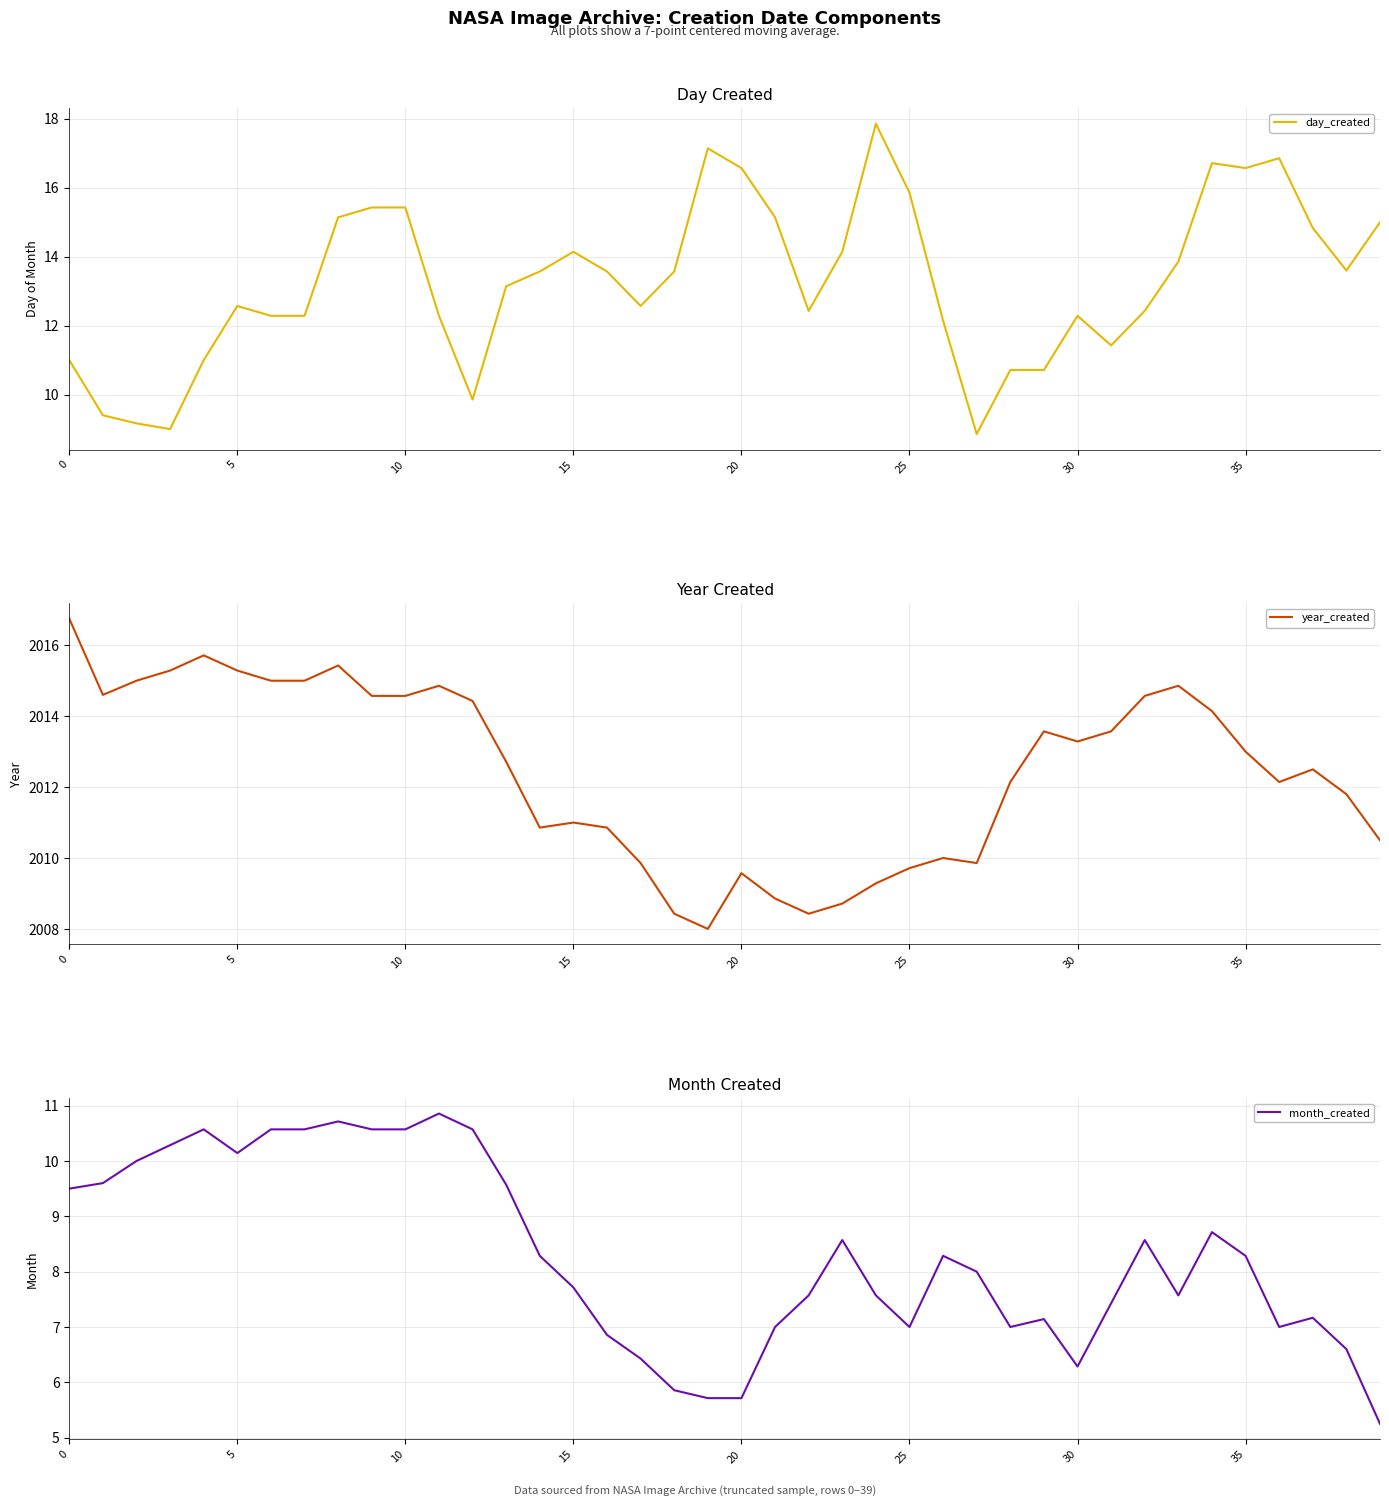

What is the average value of the day_created series?

13.3